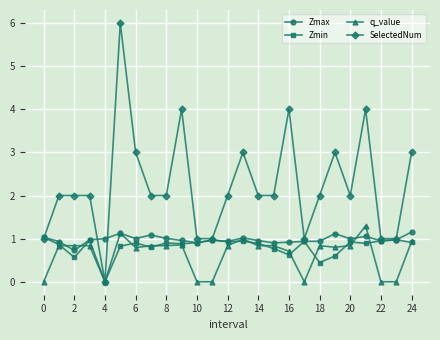

What is the value of the Zmin point at the 9th from the left?

0.9